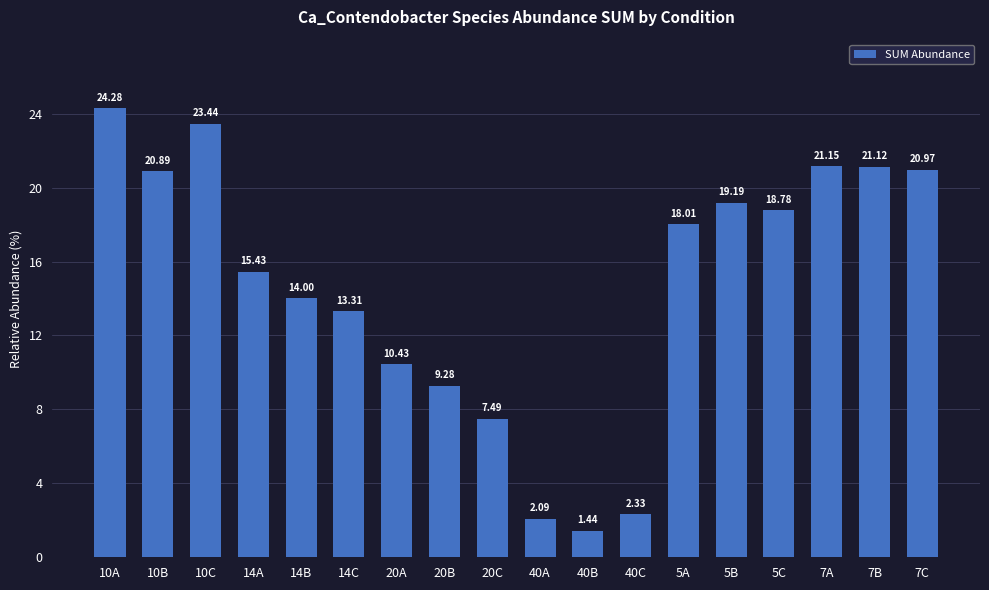

At which label does the data first exceed 18?

10A